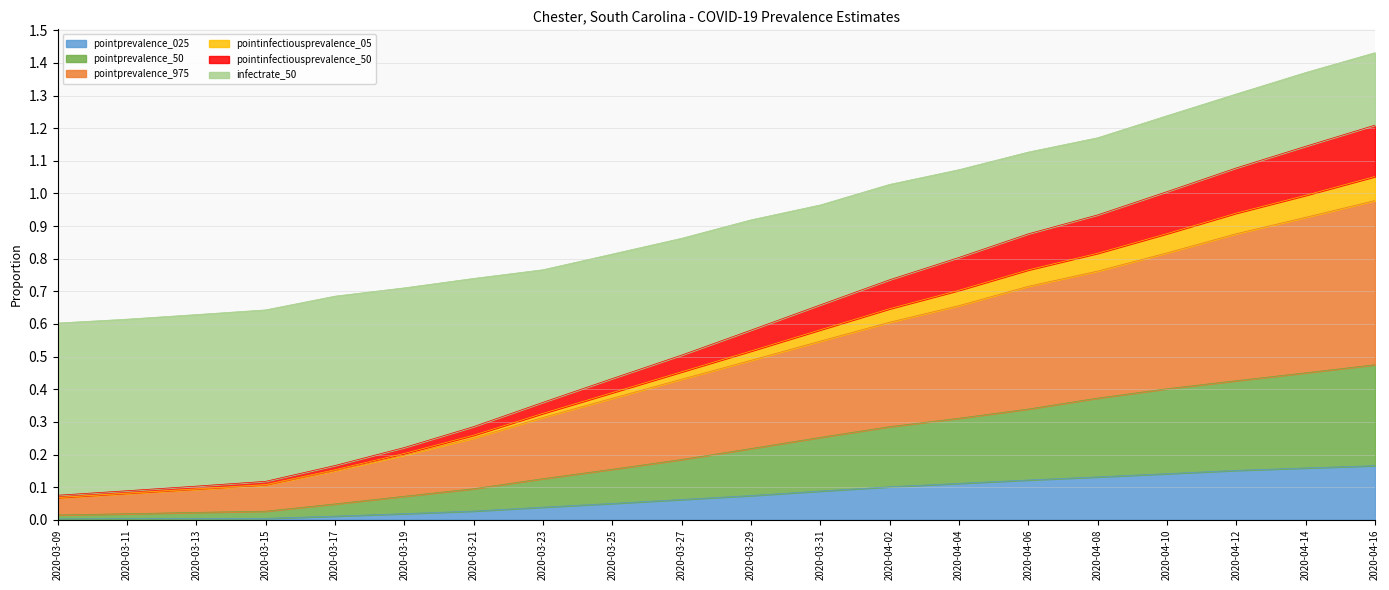

The pointprevalence_025 series shows 0.0 at 2020-03-09. True or false?

True